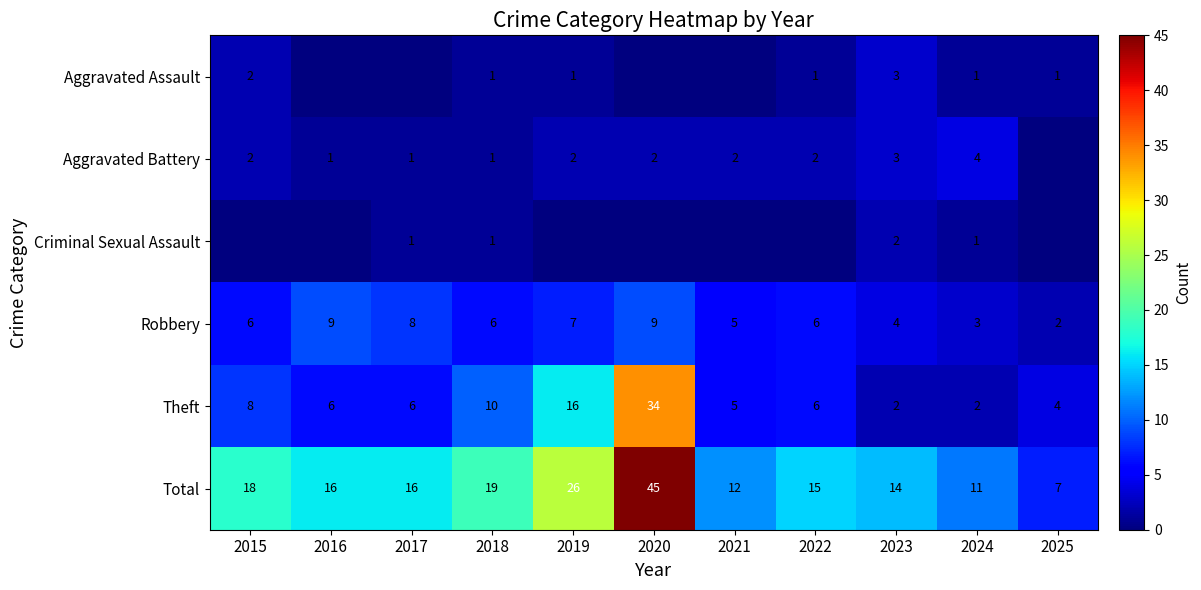

How many data points does each series have?

11